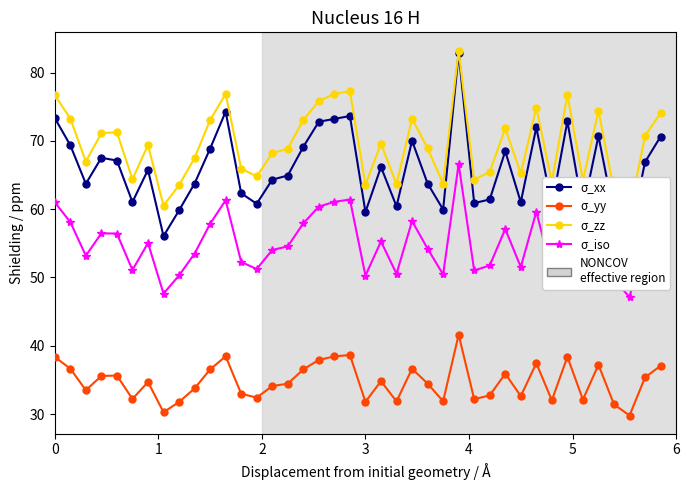

How many interior local valleys does the σ_iso series have?

12